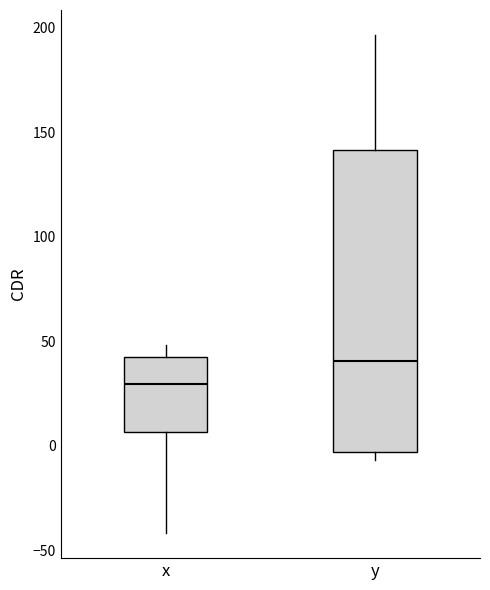

Which box is the tallest, from its lower edge to its upper edge?

y